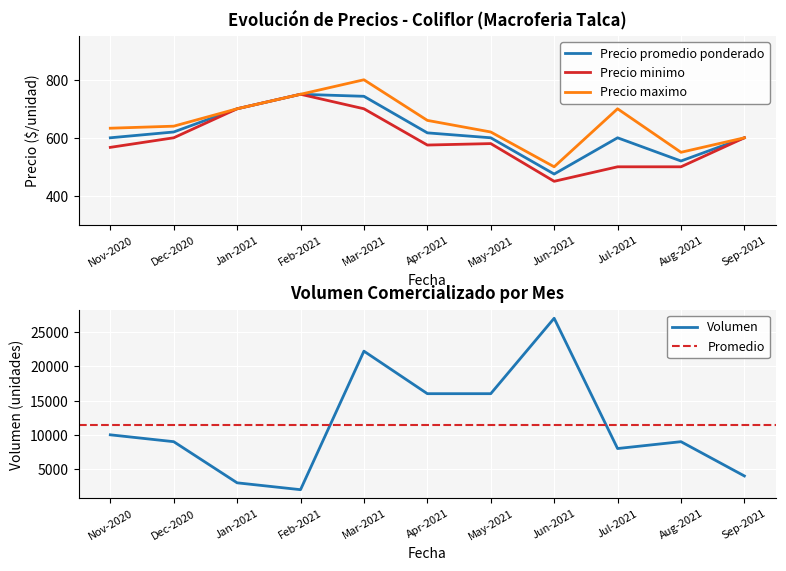

The value of Precio promedio ponderado at May-2021 is 600. True or false?

True